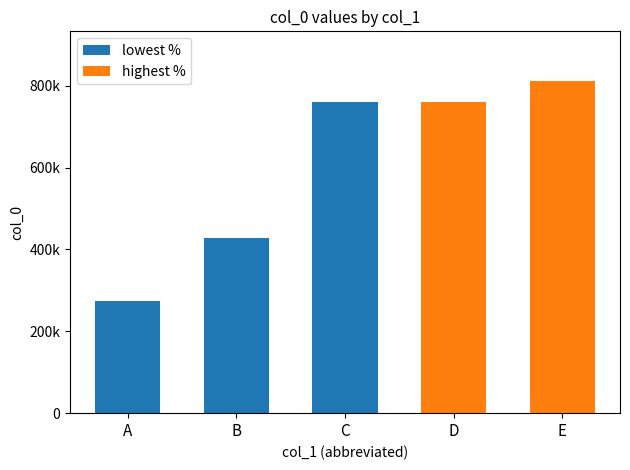

True or false: the data shows 759357 at C.

True